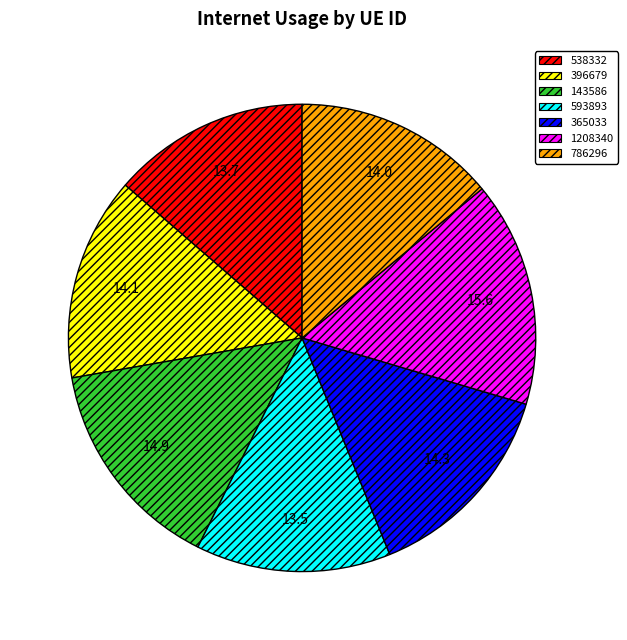

Which slice is the largest?

1208340